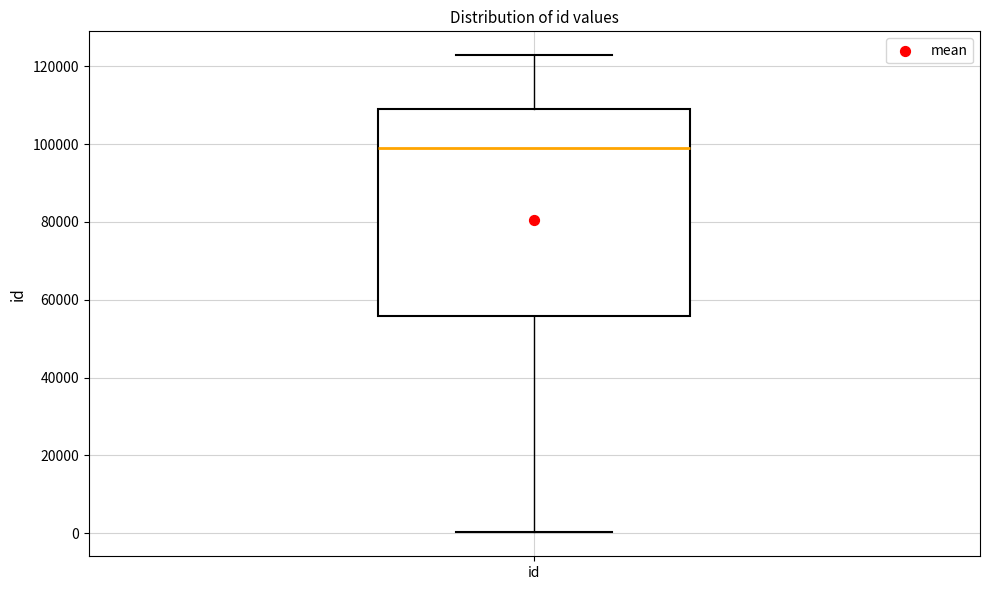

Read this box plot against the y-axis: the position of the median line, the range covered by the box, and the ends of both whiskers. The values are not printed on the chart, so give them approximately, as read against the axis.

median 98000, box 56000 to 110000, whiskers 0 to 122000